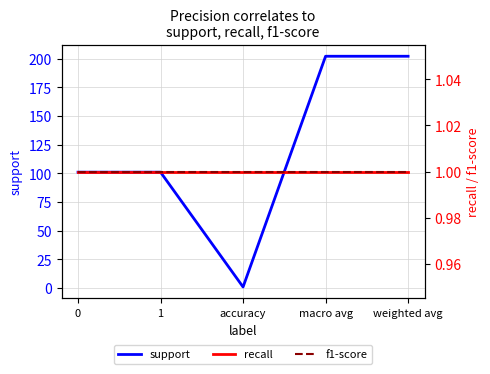

True or false: f1-score has a value of 1 at macro avg.

True